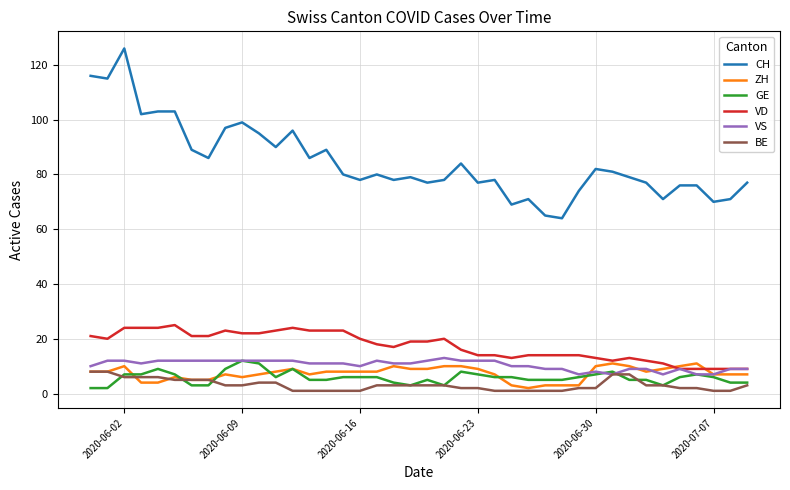

Which series has the largest range (max minus min)?

CH